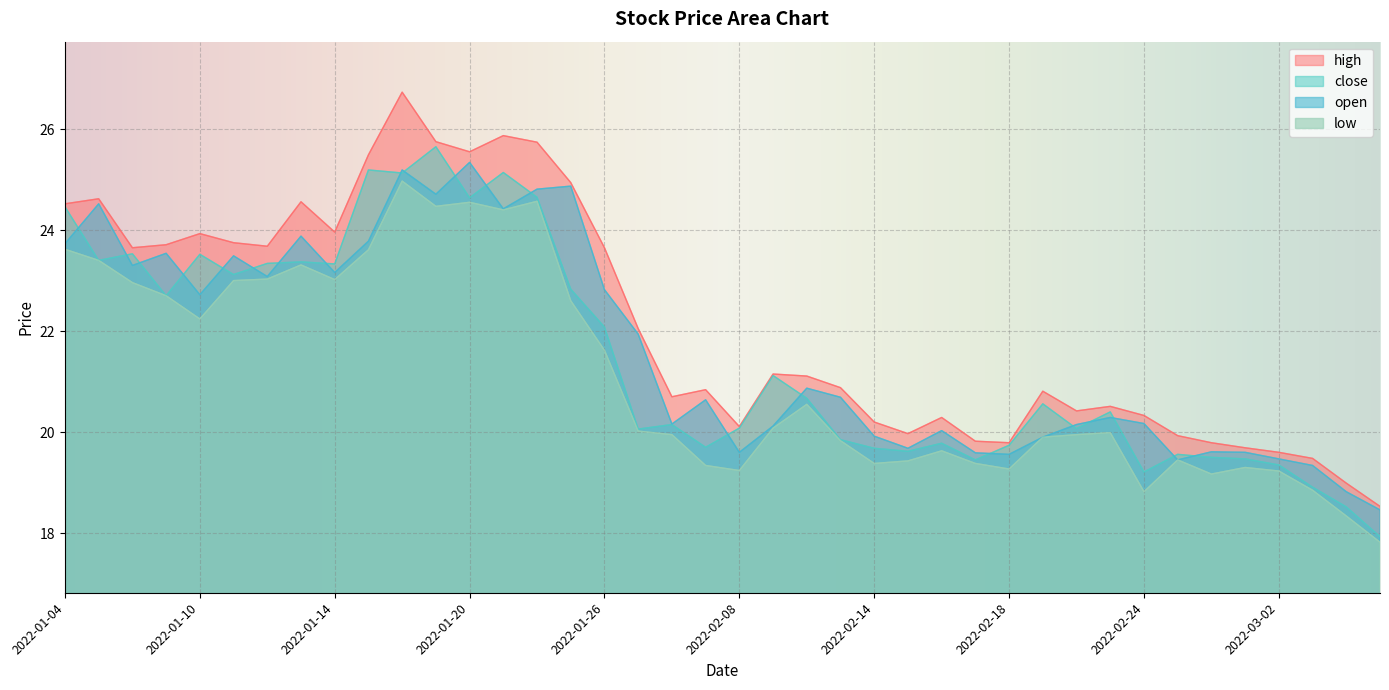

How many data points in low are less than 20?

20